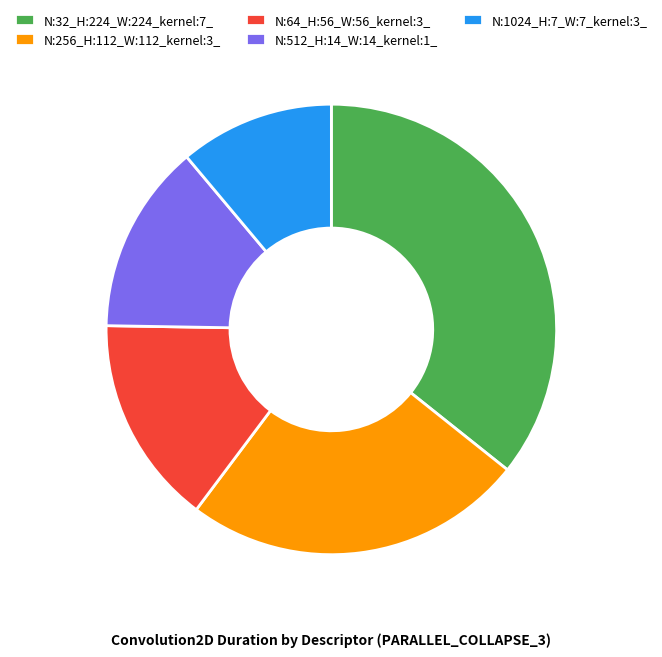

What is the ratio of the value at N:256_H:112_W:112_kernel:3_ to the value at N:512_H:14_W:14_kernel:1_?

1.8